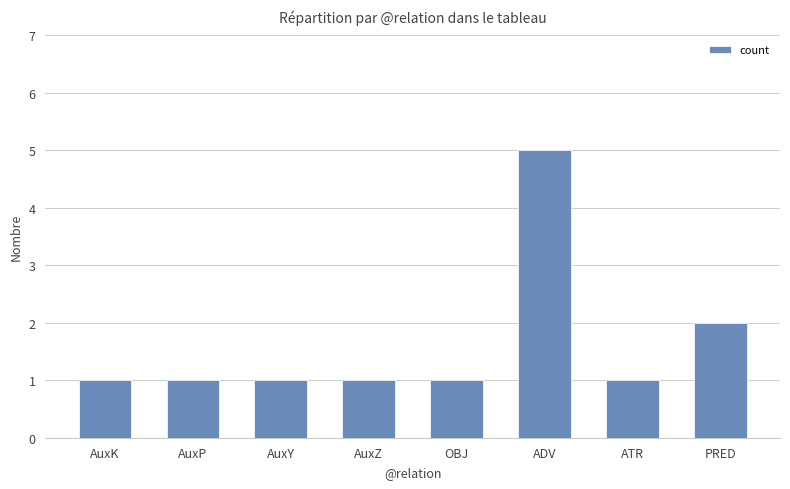

How many values are between 1 and 2?

7